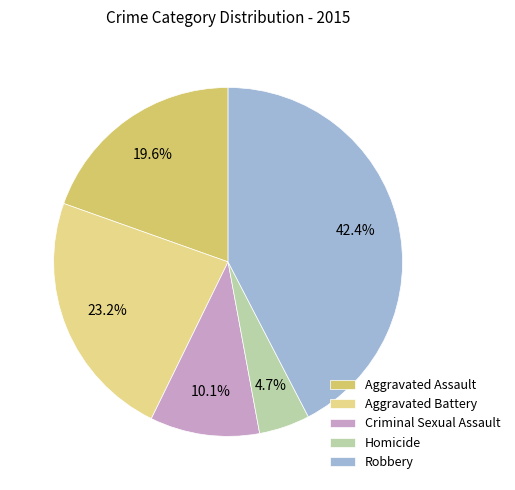

Does Criminal Sexual Assault represent more than half of the total?

No